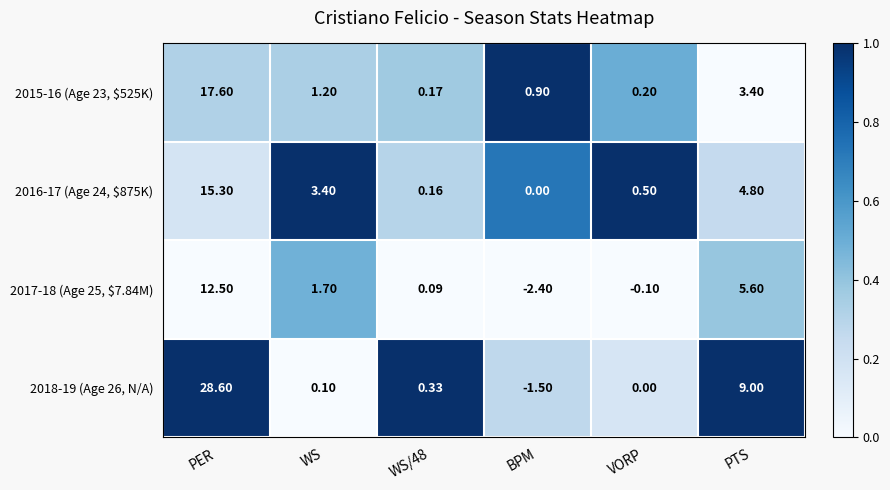

How many data points in 2017-18 (Age 25, $7.84M) are less than 1?

3